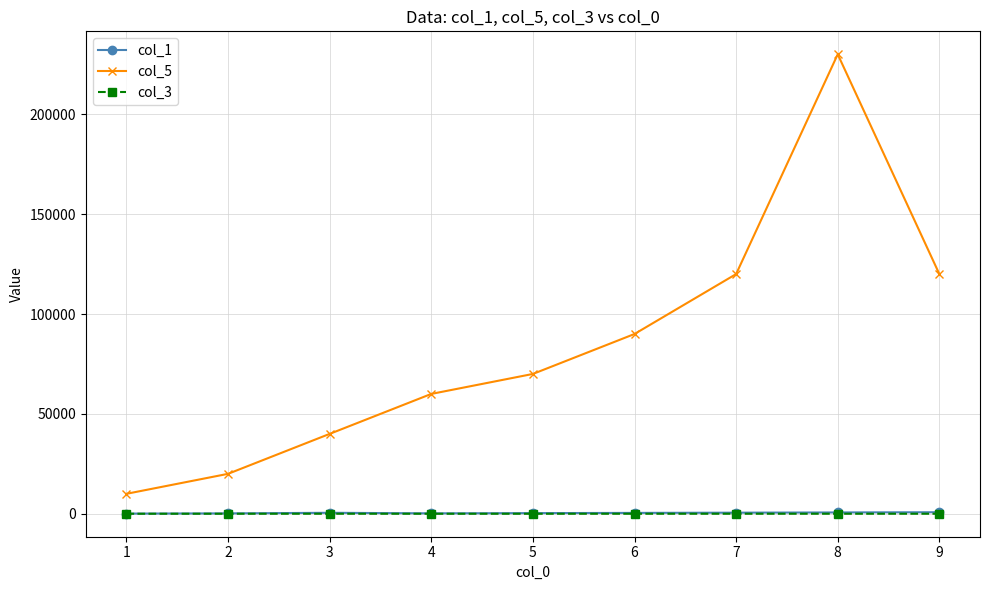

Which series has the widest spread of values?

col_5